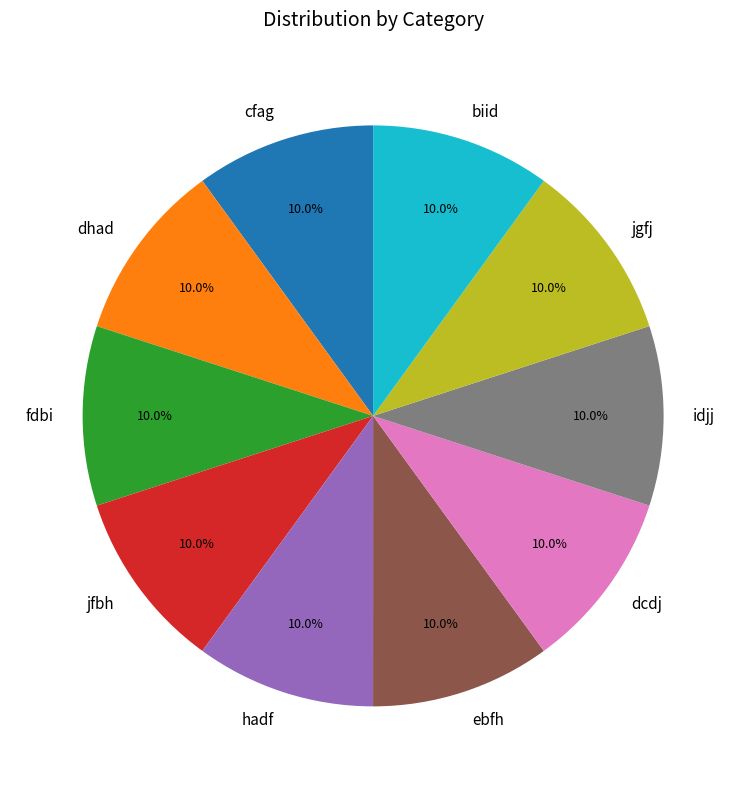

Does any single category account for the majority?

No